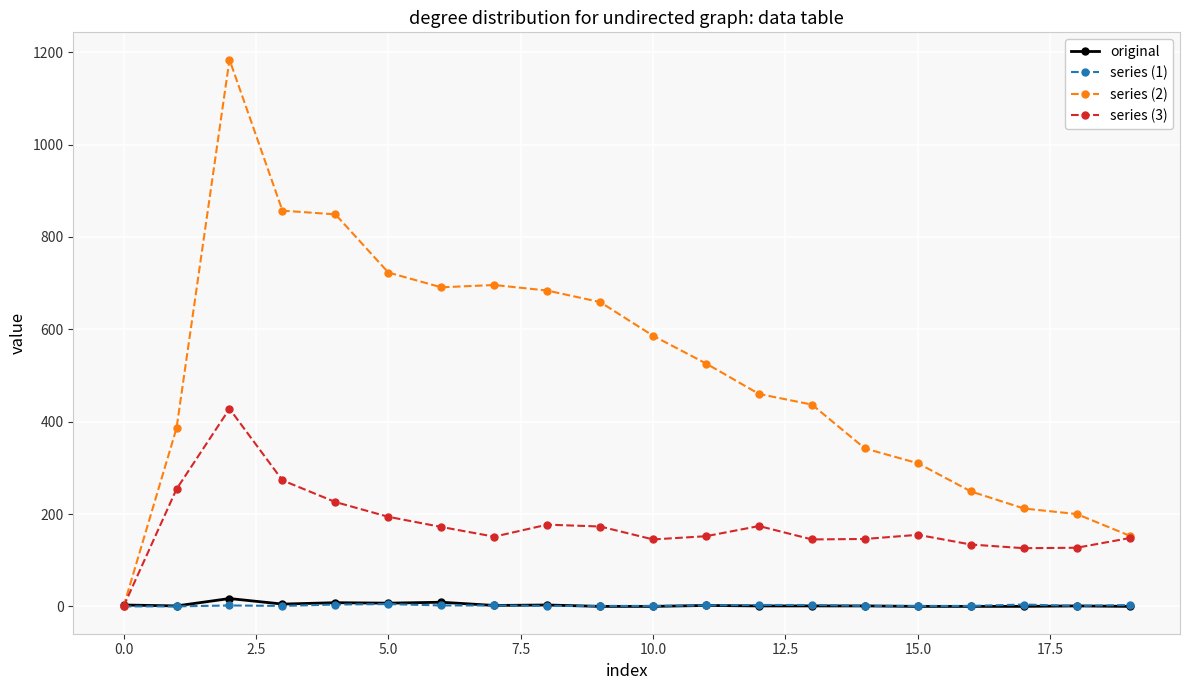

True or false: series (3) has more than 2 points higher than both neighbors.

True